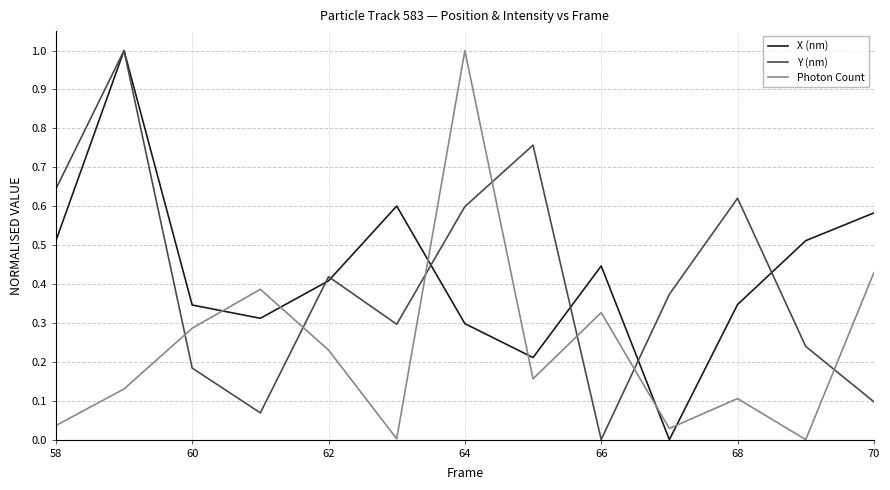

How many times do Photon Count and Y (nm) cross each other?

7